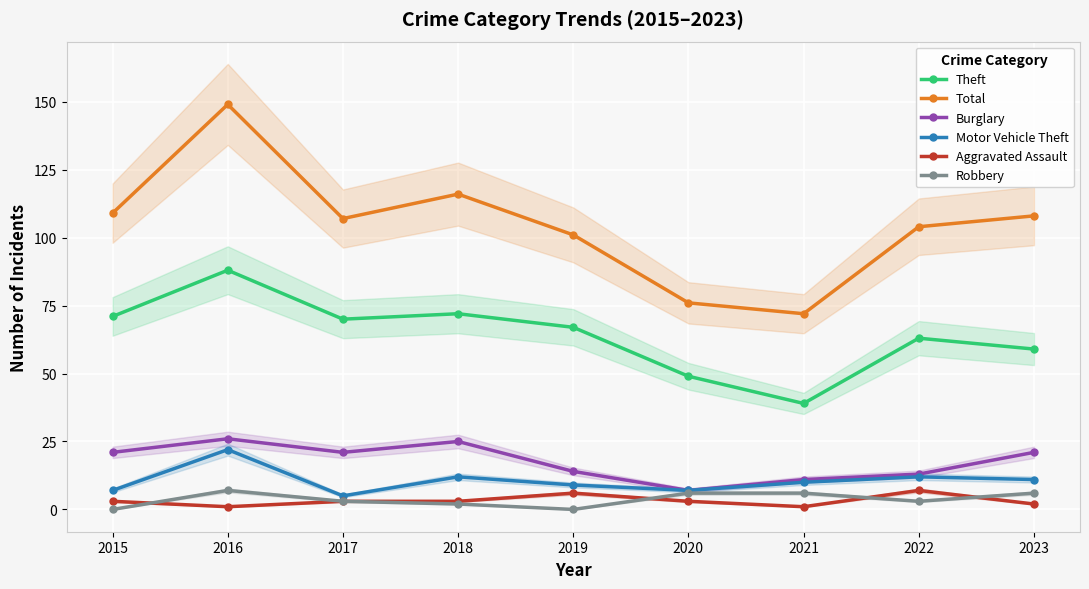

List the series in order of their peak value, lowest first.

Aggravated Assault, Robbery, Motor Vehicle Theft, Burglary, Theft, Total